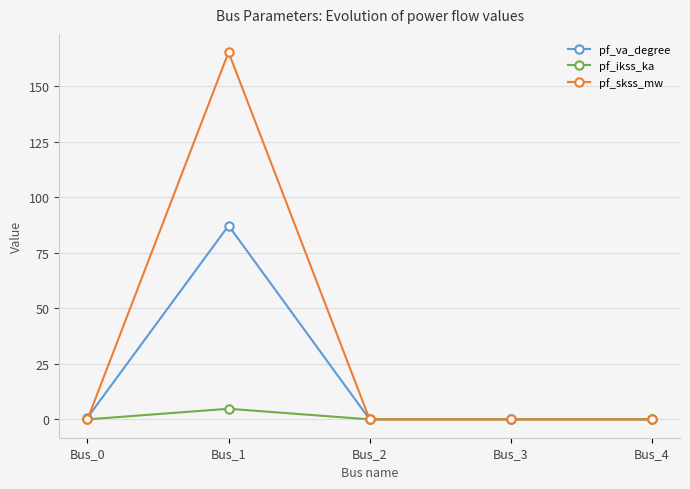

Reading left to right, transcribe all the data shown in this chart.

pf_va_degree: 0.8	87.3	0.0	0.0	0.0
pf_ikss_ka: 0.0	4.8	0.0	0.0	0.0
pf_skss_mw: 0.0	165.3	0.0	0.0	0.0